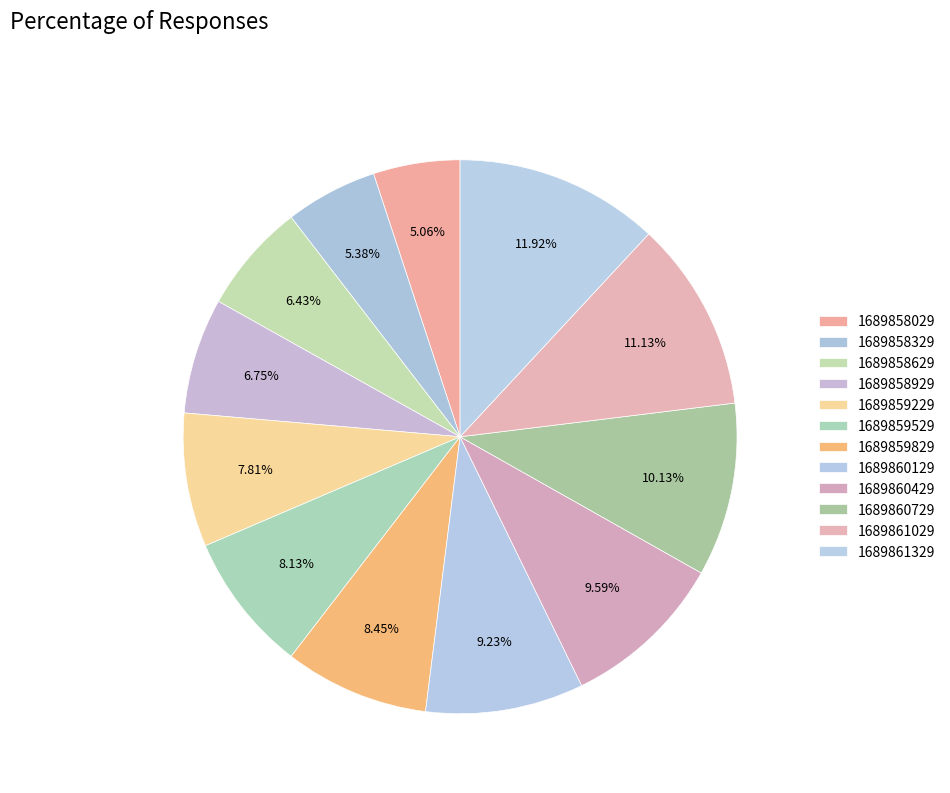

Count the number of slices in the pie.

12